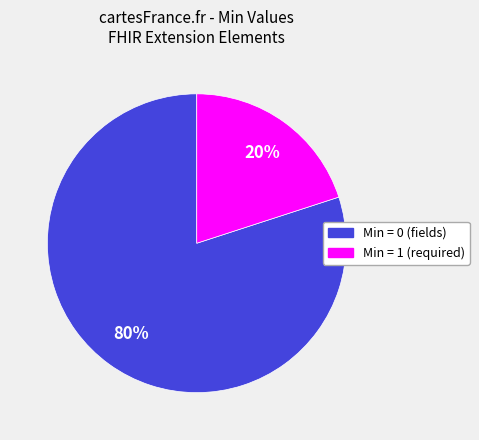

Does any single category account for the majority?

Yes